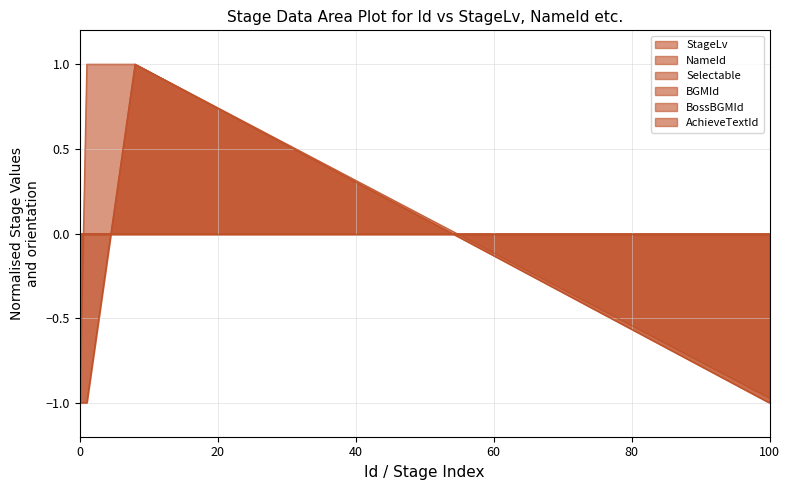

Does the chart have visible grid lines?

Yes